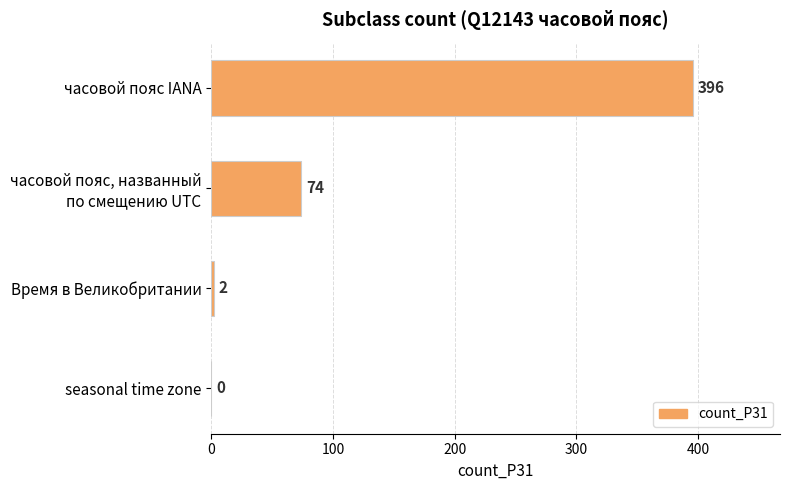

Is it true that the value at часовой пояс IANA is 396?

True